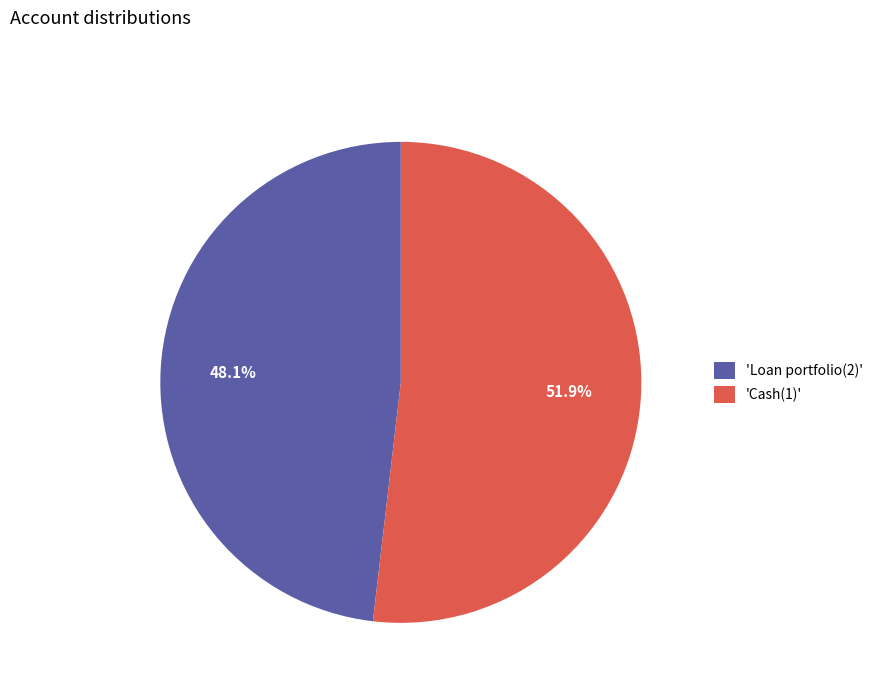

Which slice is the smallest?

'Loan portfolio(2)'